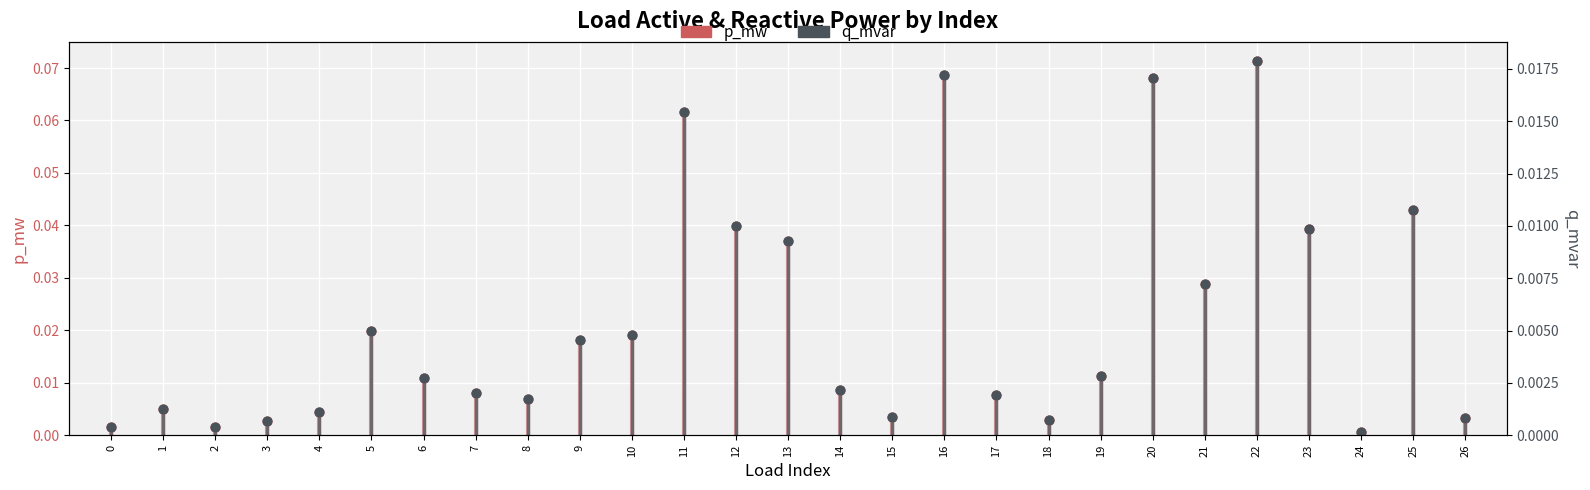

Which series has the largest Y range (max minus min)?

p_mw